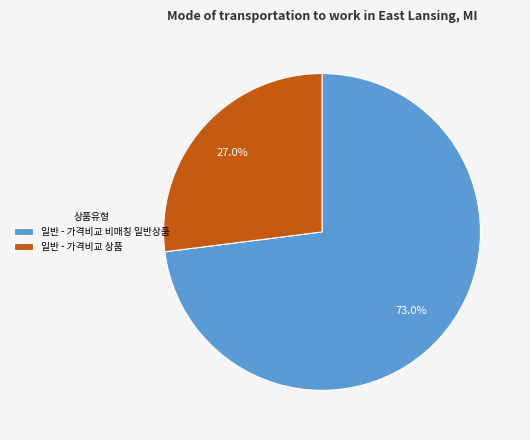

Rank the categories by value from highest to lowest.

일반 - 가격비교 비매칭 일반상품, 일반 - 가격비교 상품